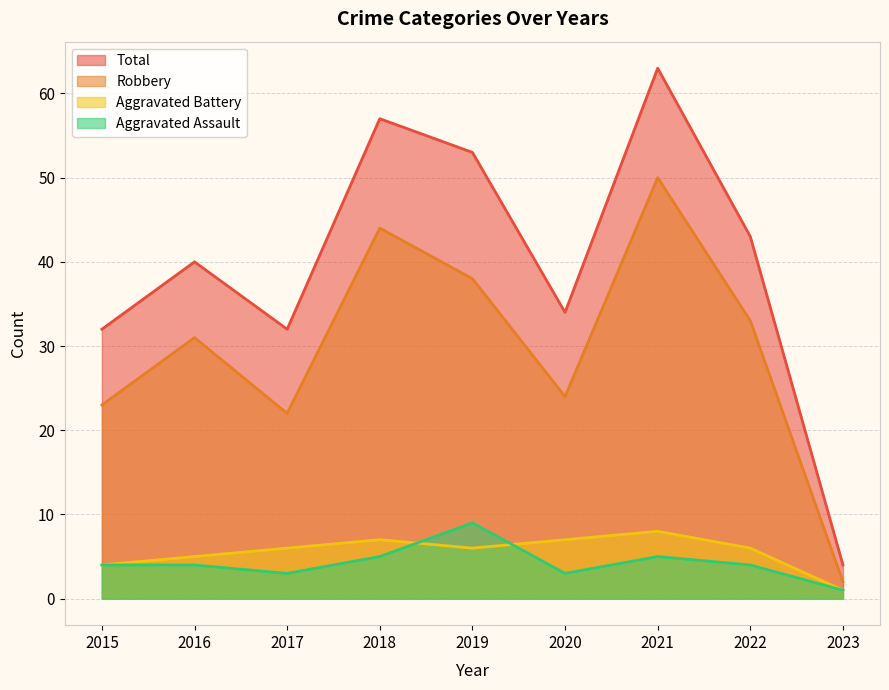

Does the chart have visible grid lines?

Yes